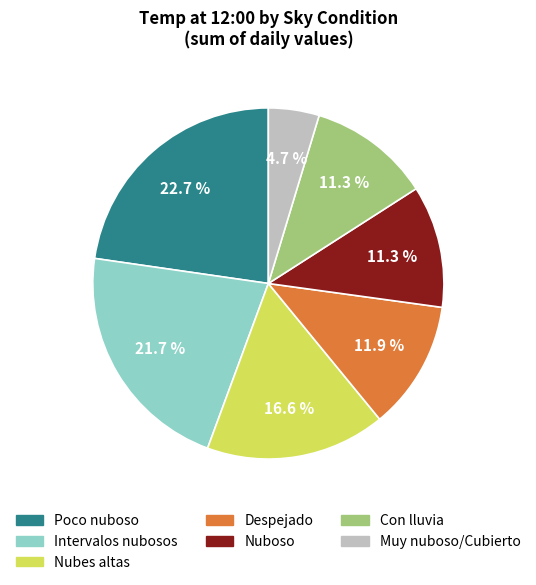

Does any single category account for the majority?

No